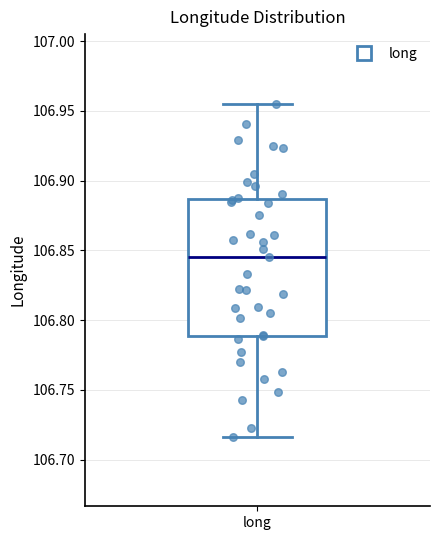

Transcribe this box plot: give where the median line is, the range the box spans, and where the two whiskers end, as read against the y-axis. The values are not printed on the chart, so give them approximately, as read against the axis.

median 106.845, box 106.790 to 106.885, whiskers 106.715 to 106.955